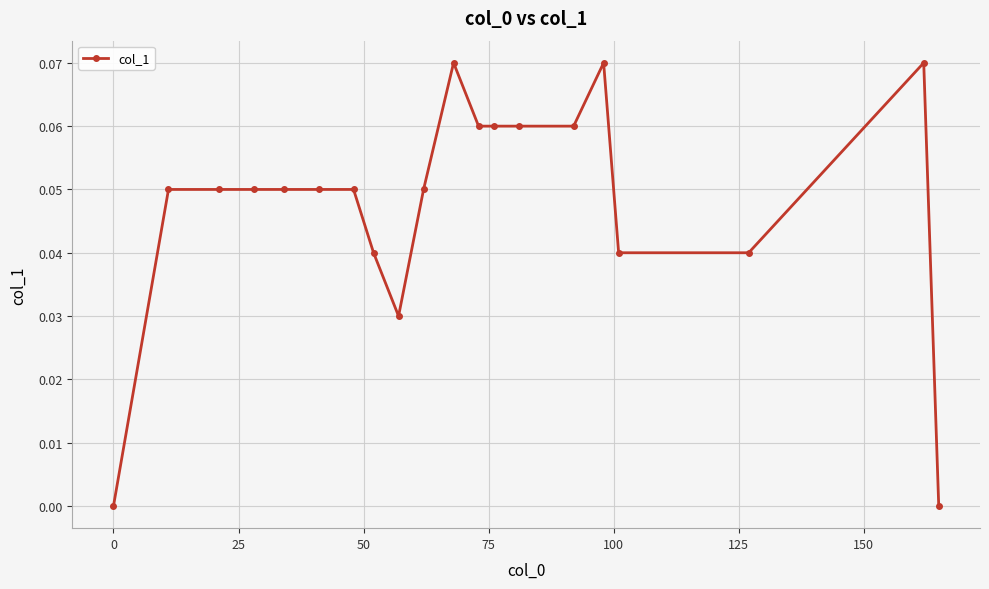

What is the sum of all values?

1.0